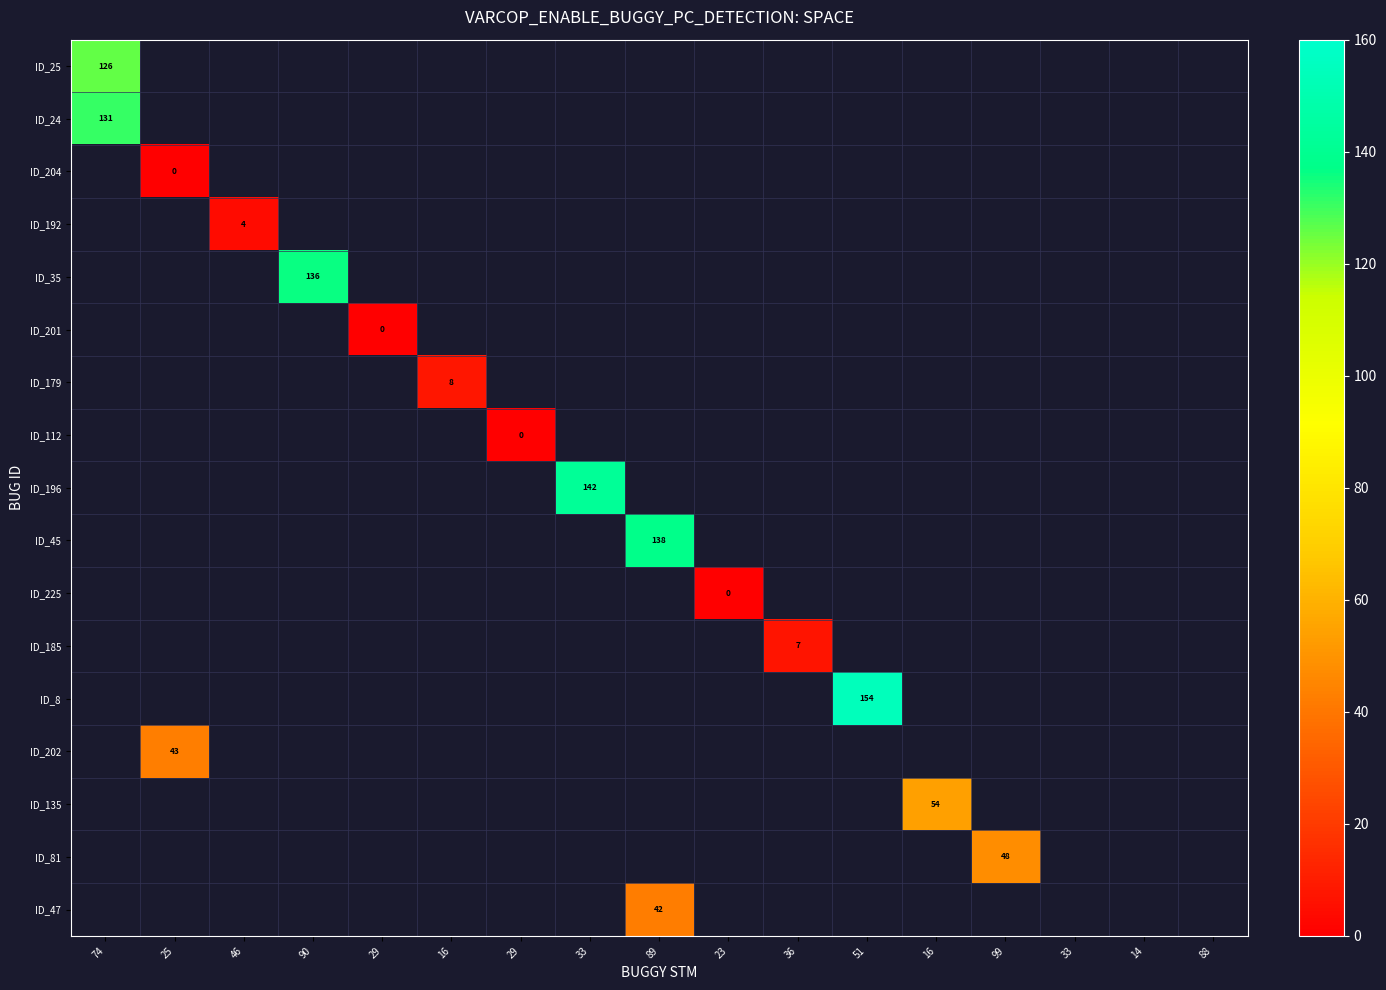

What is the maximum value shown in the chart?

154.0